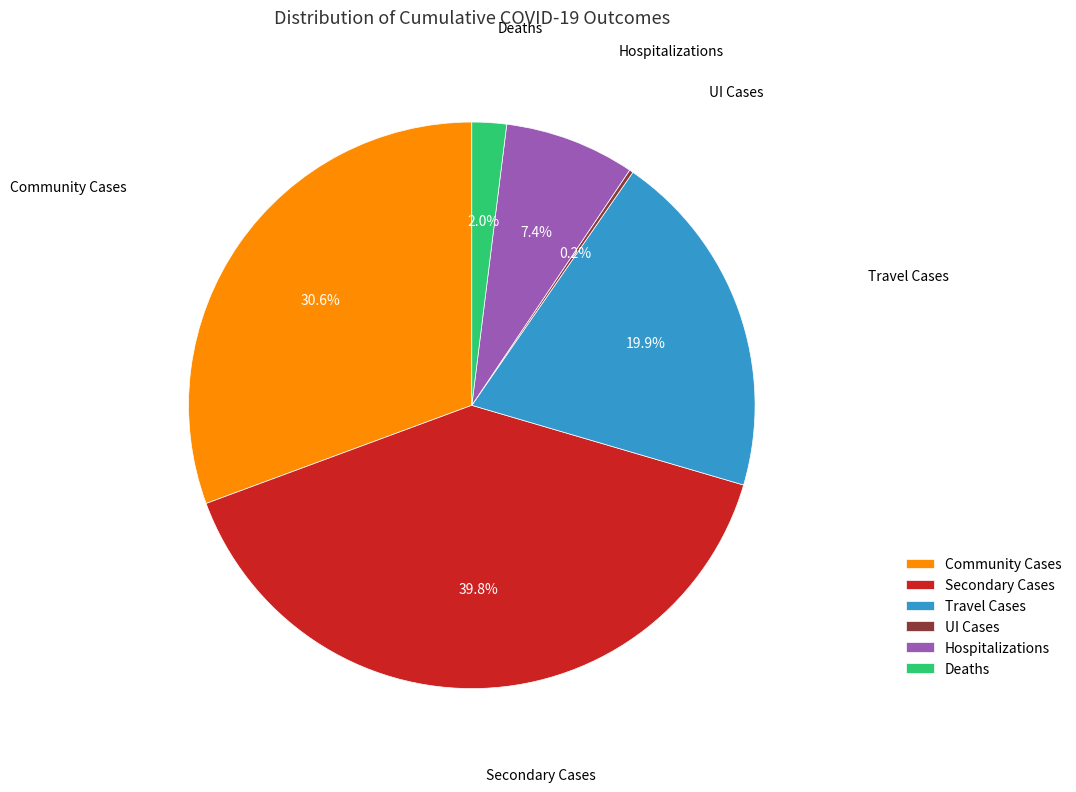

Which has a higher value, Deaths or Secondary Cases?

Secondary Cases